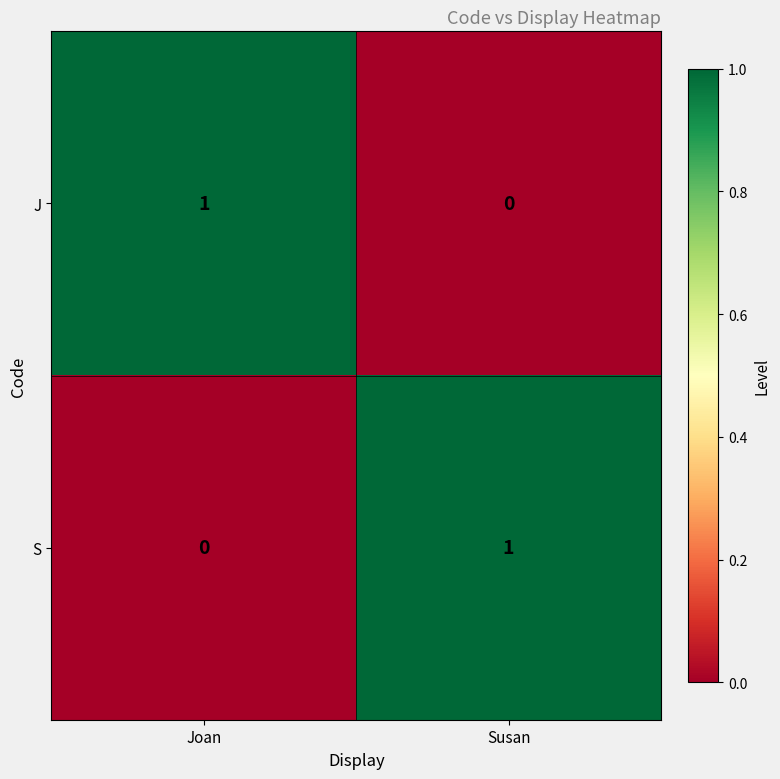

List the labels in order of S value, smallest first.

Joan, Susan